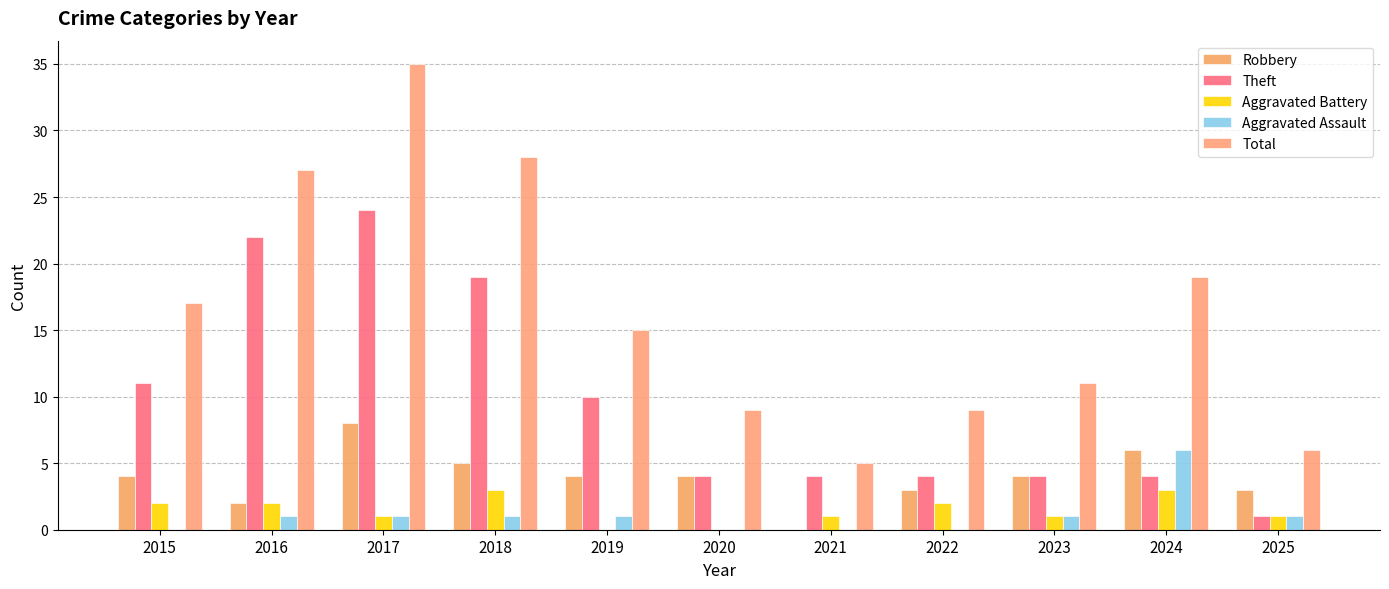

What is the value of the Total bar at the 3rd from the left?

35